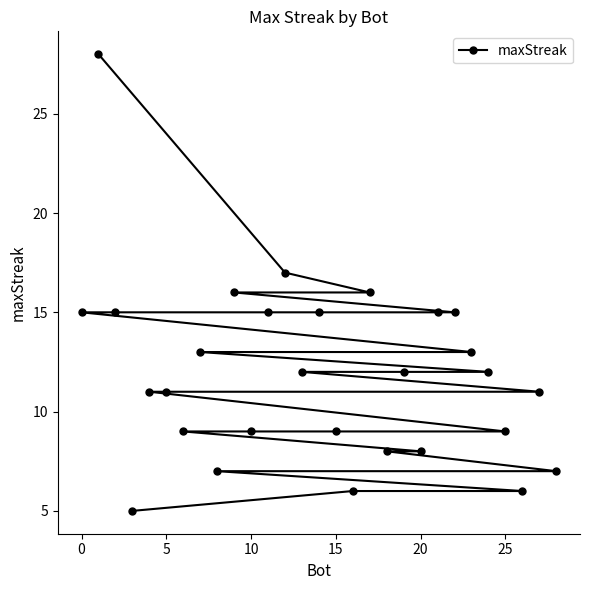

What is the maximum value shown in the chart?

28